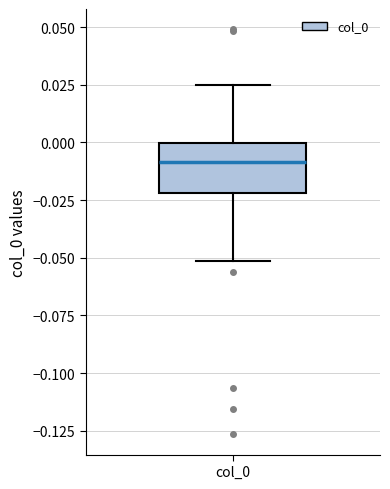

Read this box plot against the y-axis: the position of the median line, the range covered by the box, and the ends of both whiskers. The values are not printed on the chart, so give them approximately, as read against the axis.

median -0.010, box -0.020 to 0.000, whiskers -0.050 to 0.025